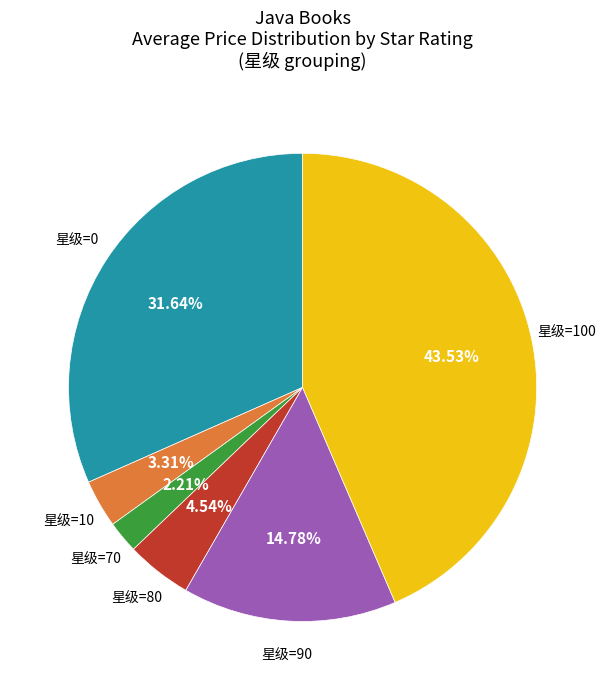

Is there a majority slice in this chart?

No